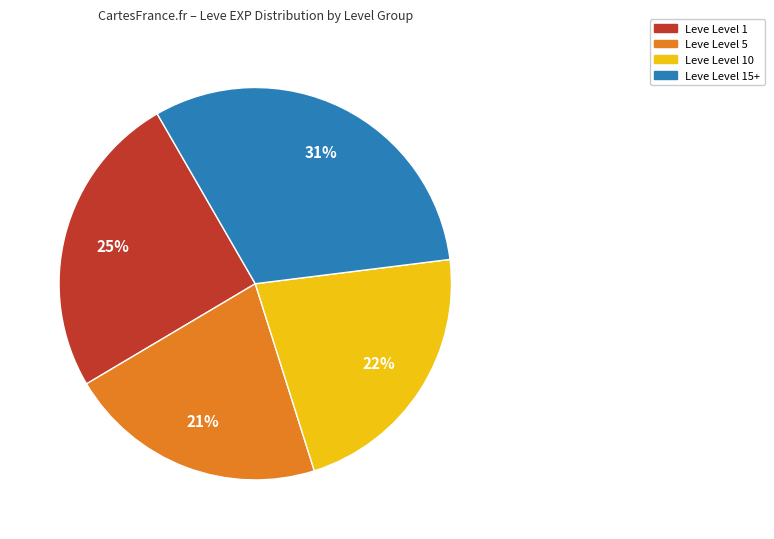

Is there any slice that represents more than half of the pie?

No